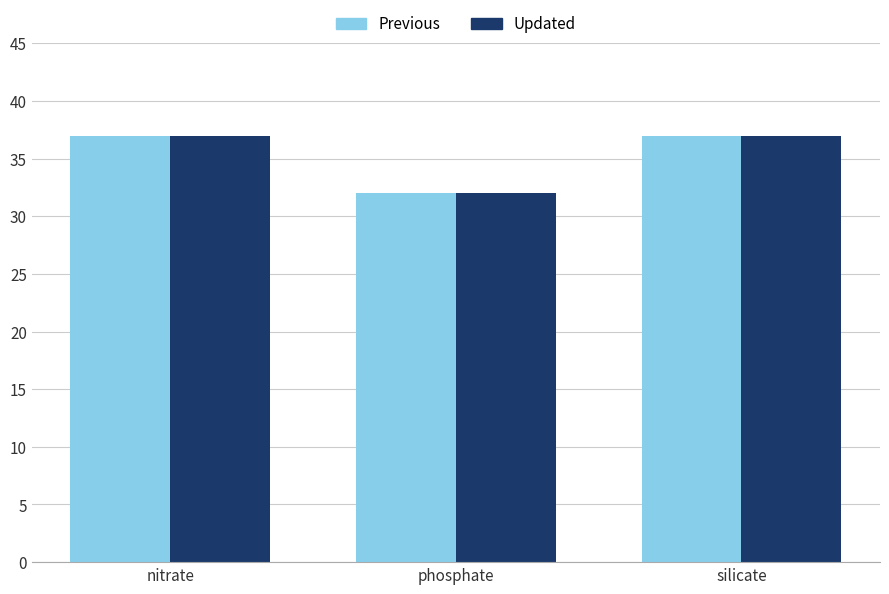

What is the total value across all series at phosphate?

64